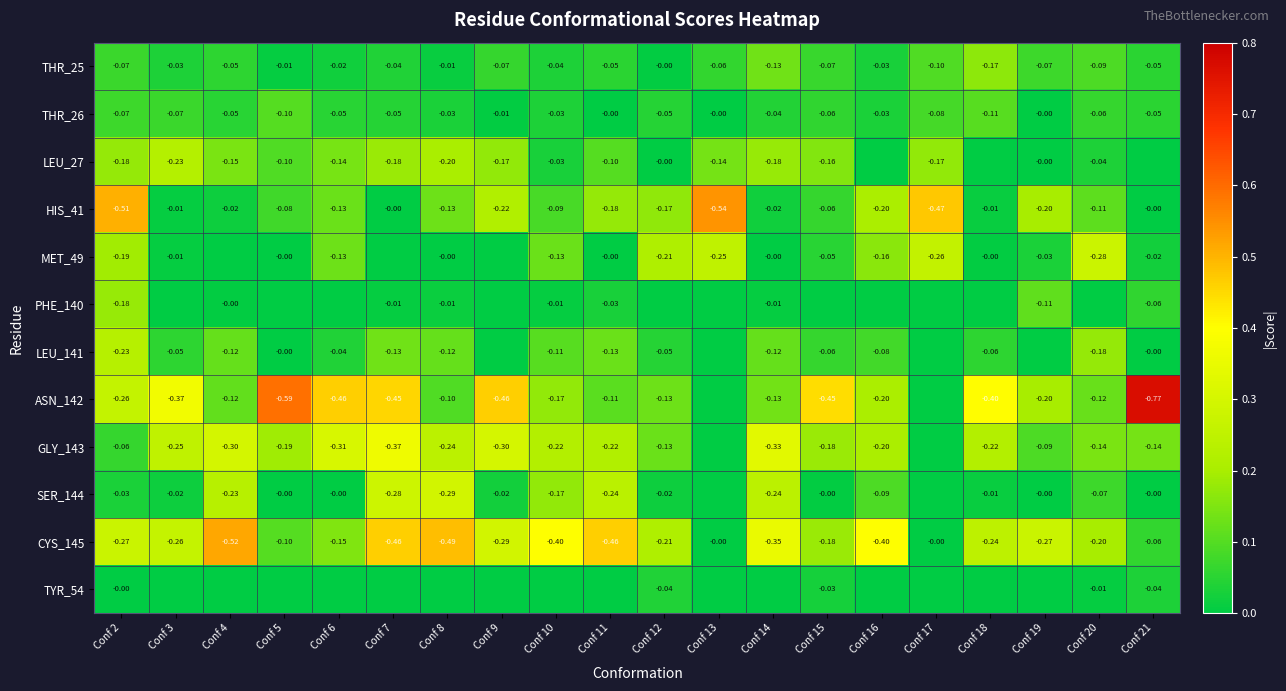

How many data points in THR_26 are less than 0?

17